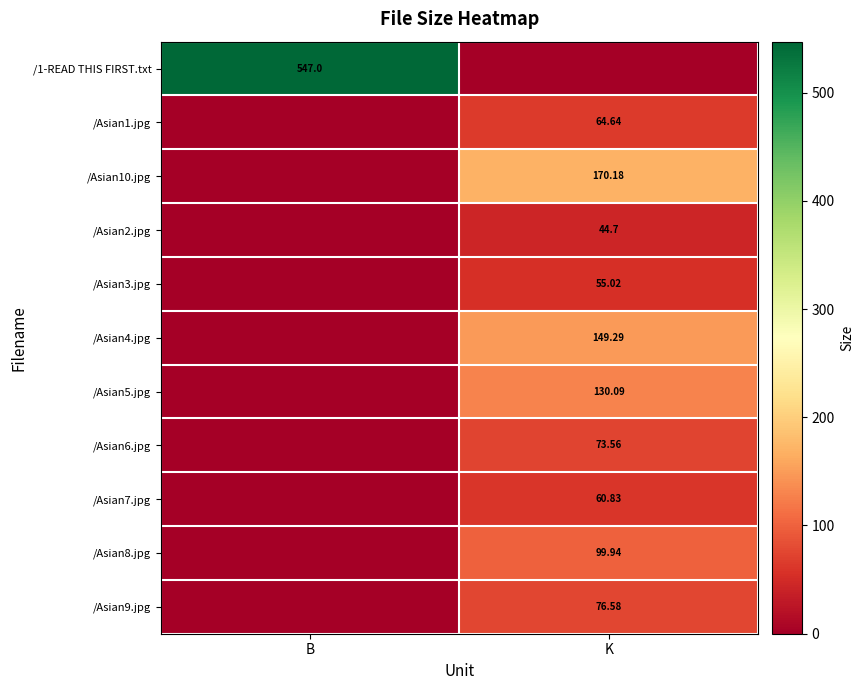

Is it true that /Asian6.jpg equals 100.1 at K?

False